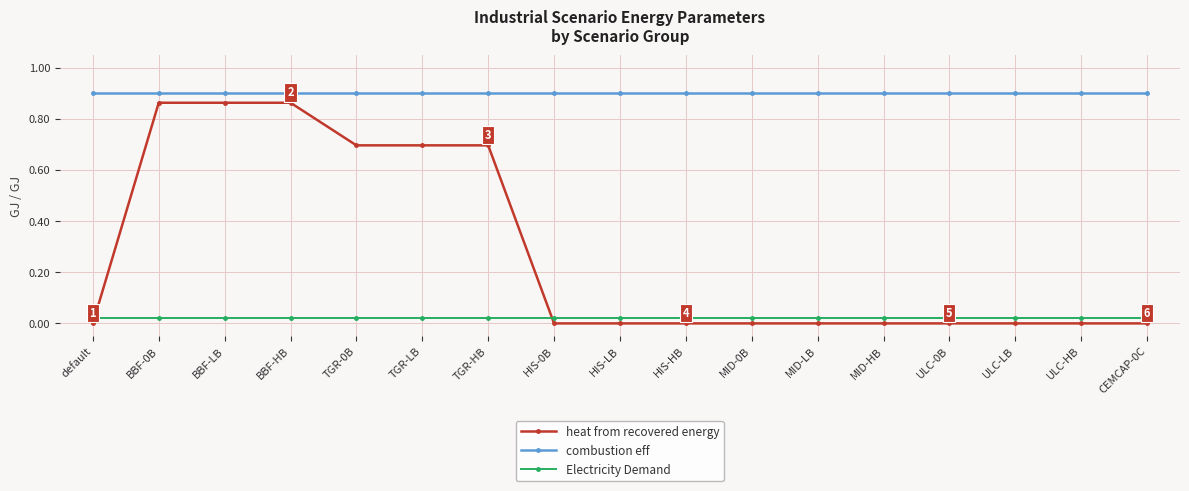

What is the label of the 12th point from the left?

MID-LB